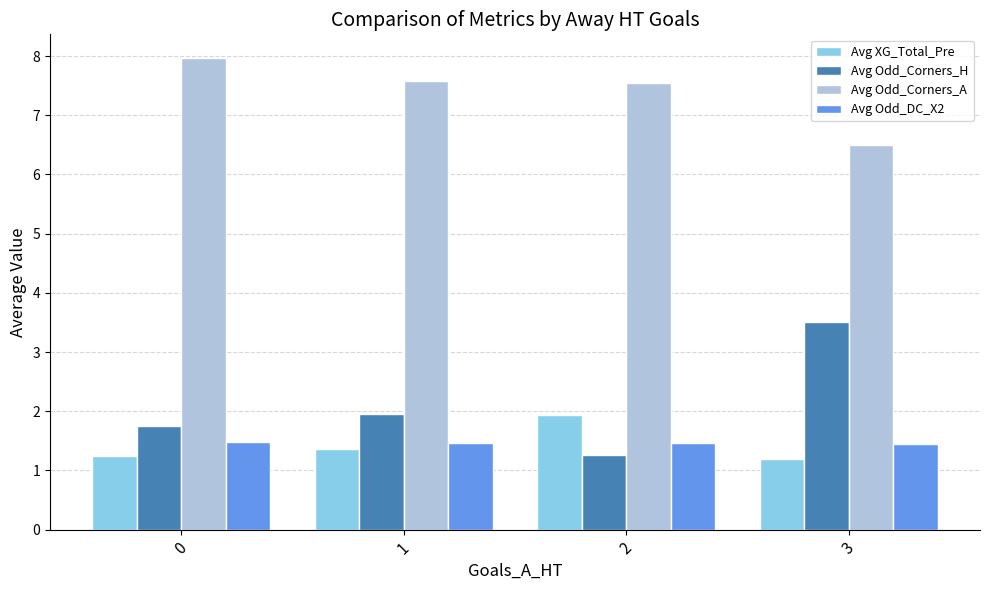

How many groups of bars are there?

4